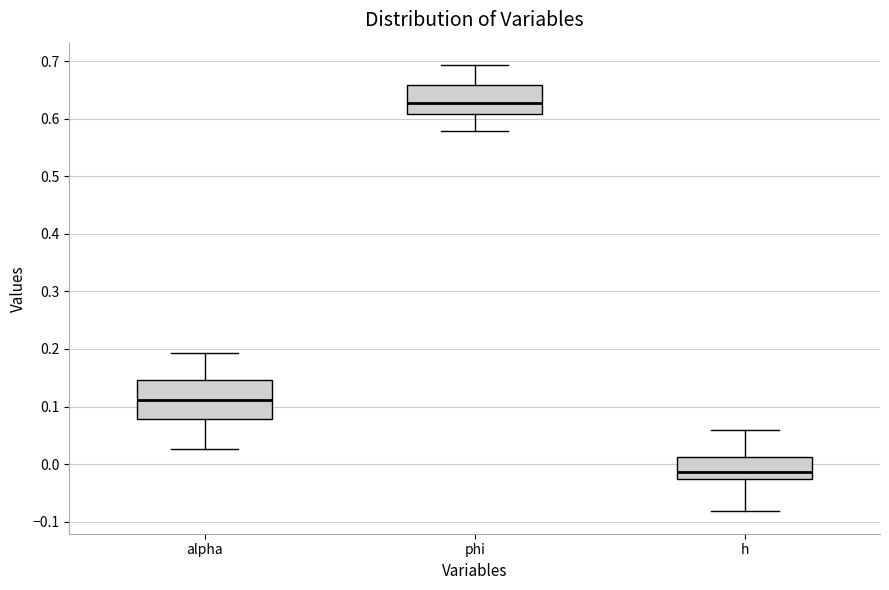

Reading left to right, read every box against the y-axis: the position of its median line, the range the box covers, and the ends of its whiskers. The values are not printed on the chart, so give them approximately, as read against the axis.

alpha: median 0.11, box 0.08 to 0.15, whiskers 0.03 to 0.19
phi: median 0.63, box 0.61 to 0.66, whiskers 0.58 to 0.69
h: median -0.01, box -0.03 to 0.01, whiskers -0.08 to 0.06